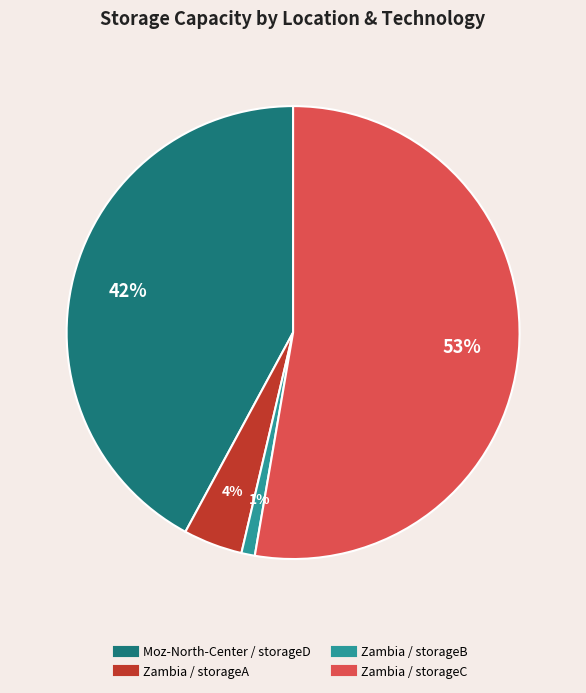

Is it true that Zambia / storageA is 19% of the pie?

False